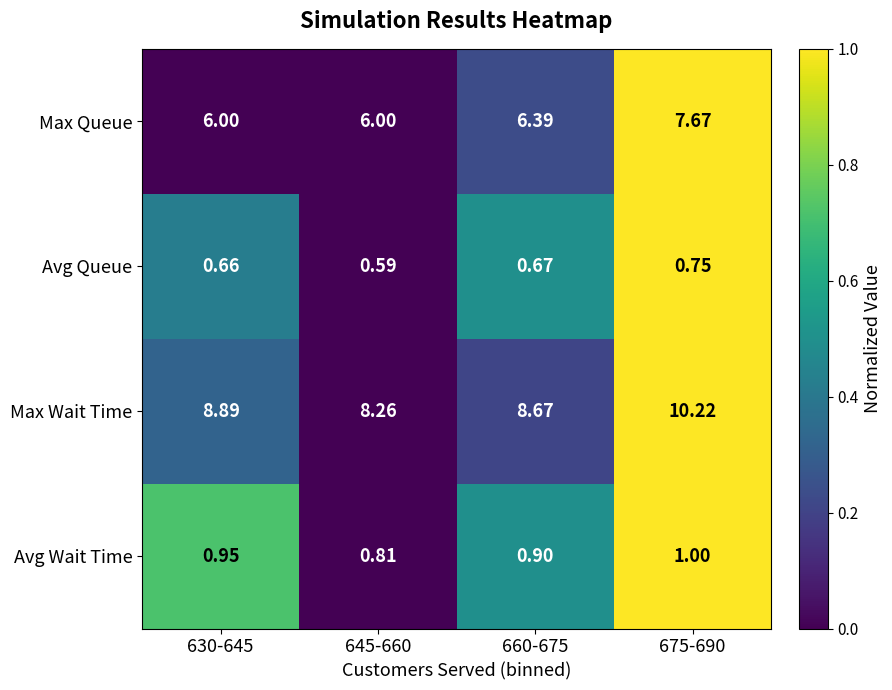

At 630-645, list the series in order from smallest to largest.

Avg Queue, Avg Wait Time, Max Queue, Max Wait Time